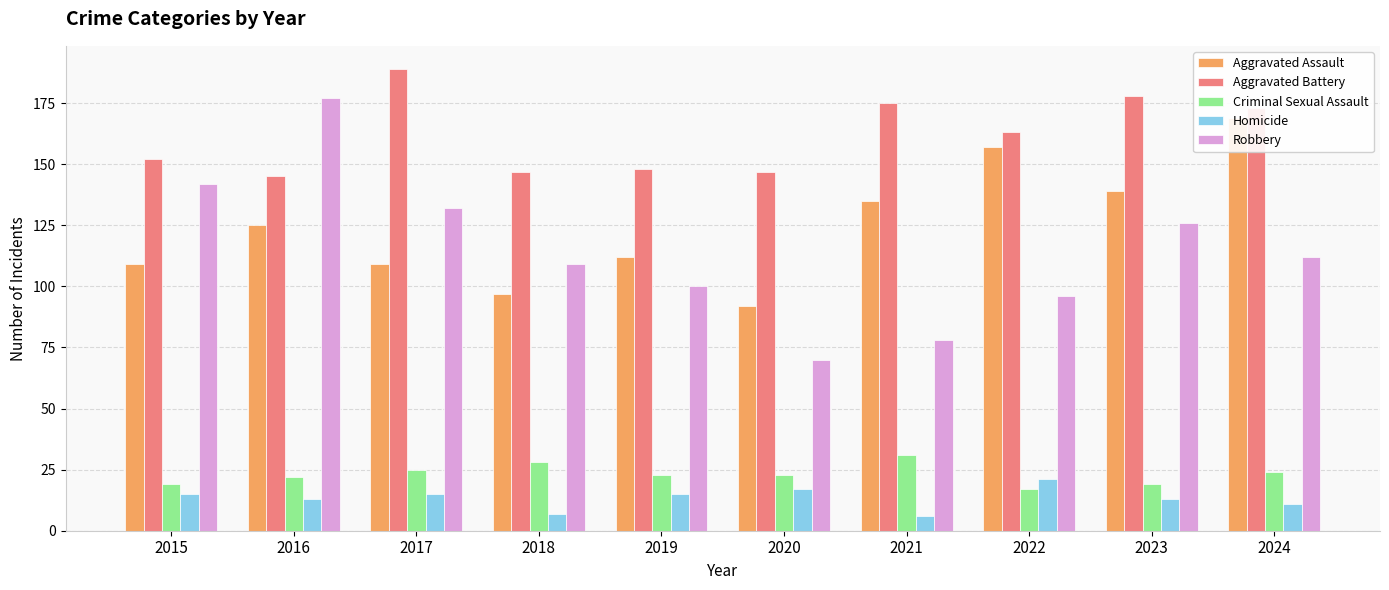

Which category has the lowest value in the Homicide series?

2021